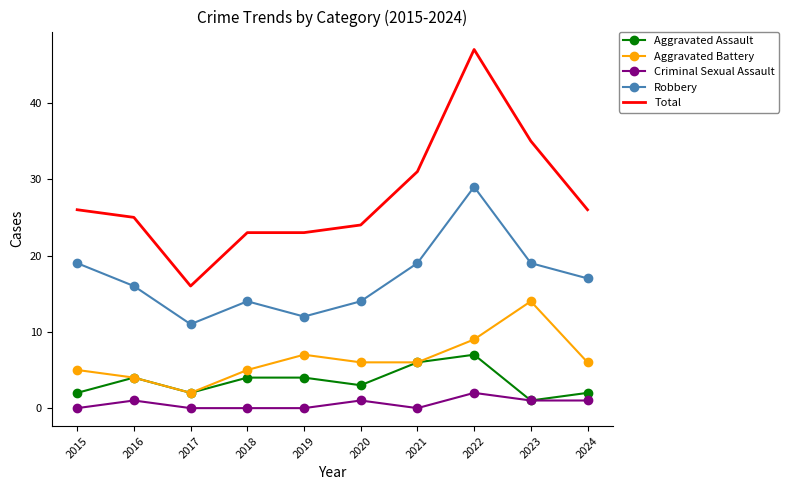

Read the Criminal Sexual Assault value at 2024.

1